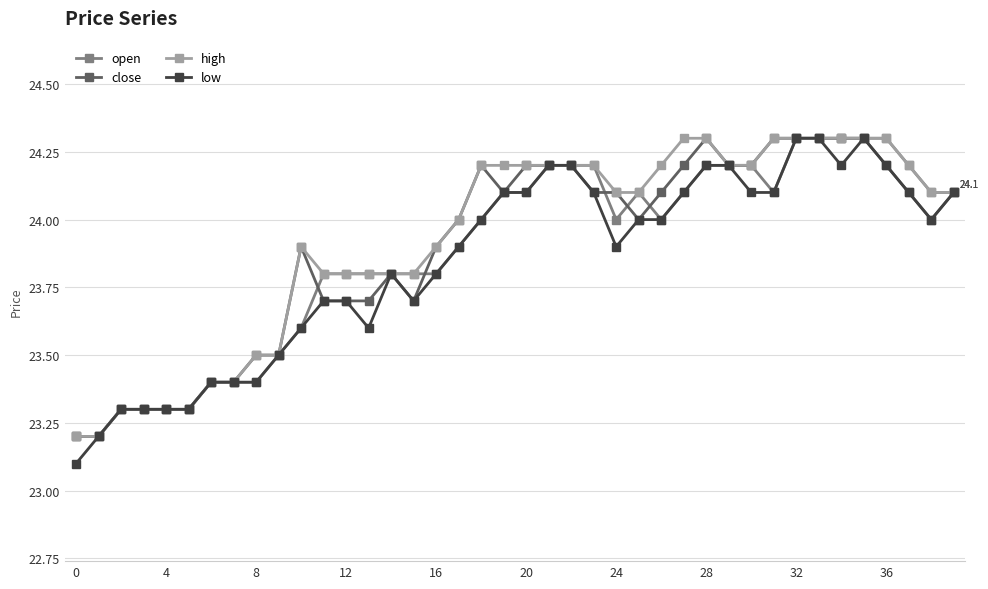

What are all the series names shown in the legend?

open, close, high, low